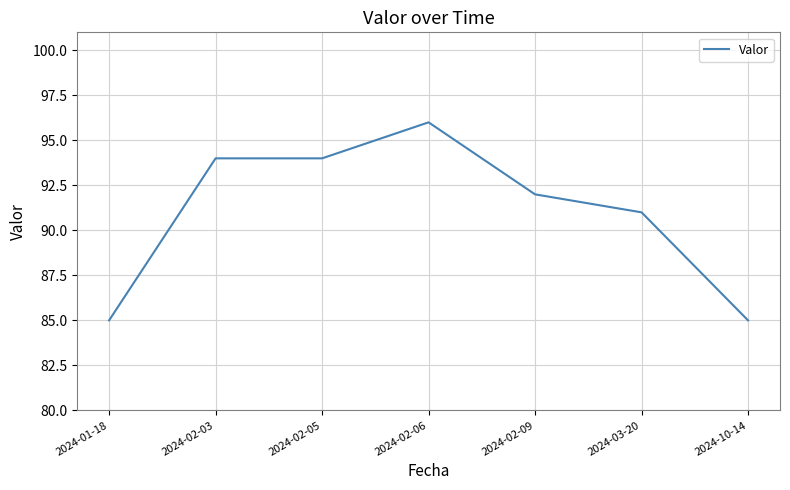

What is the average value?

91